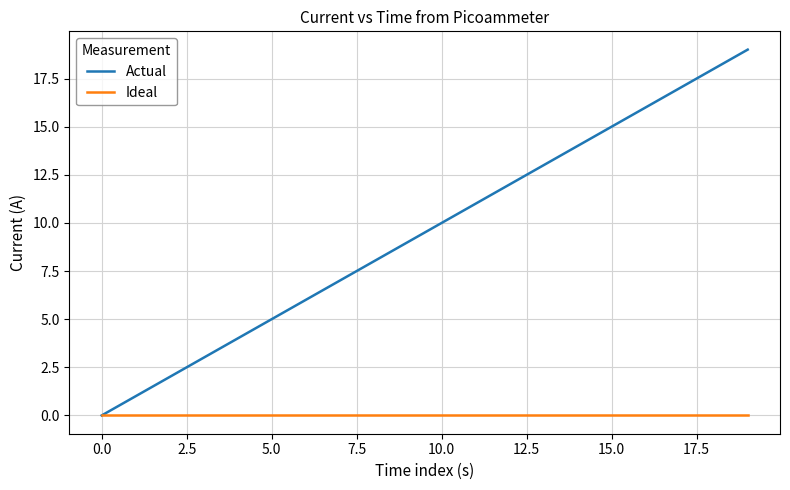

Rank the series by their maximum value, from lowest to highest.

Ideal, Actual